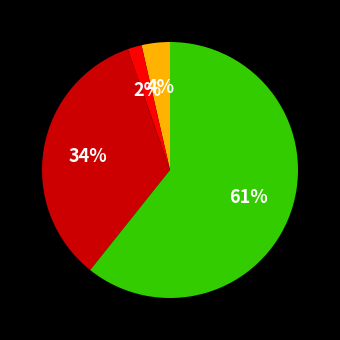

Does any single category account for the majority?

Yes